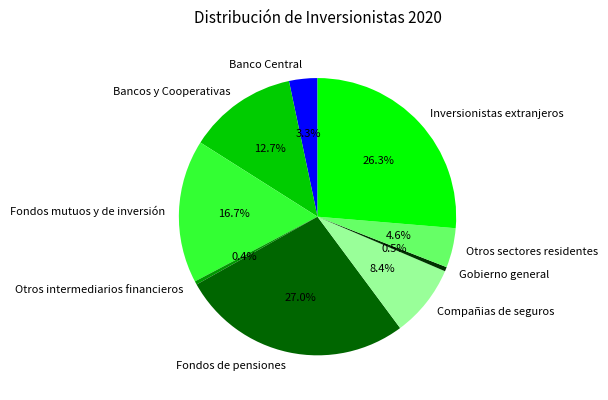

To the nearest percent, what is the combined percentage of Fondos mutuos y de inversión and Gobierno general?

17%